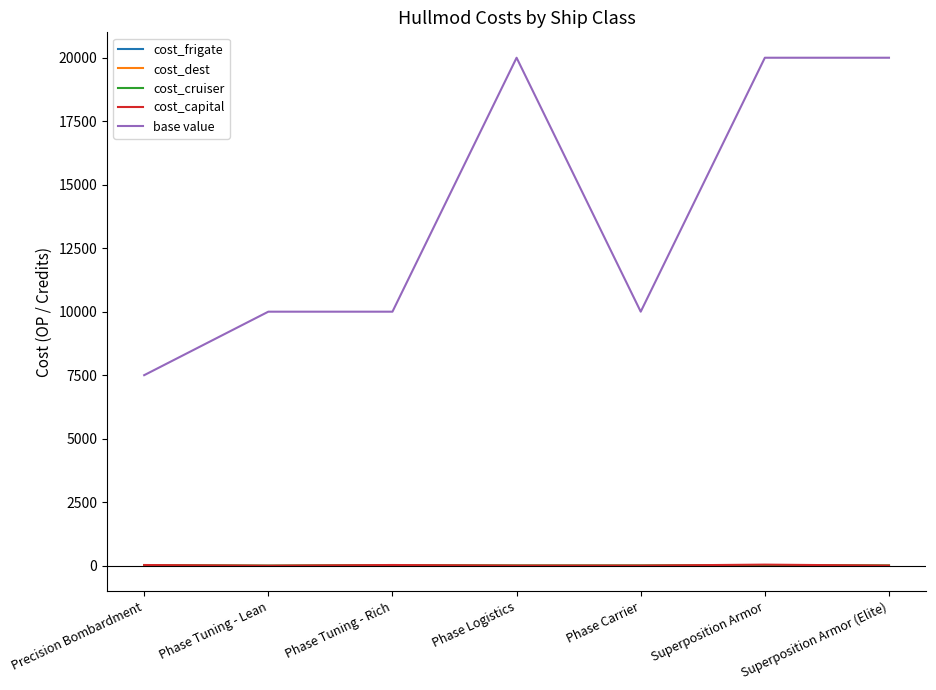

True or false: cost_dest has a value of 0 at Superposition Armor (Elite).

True